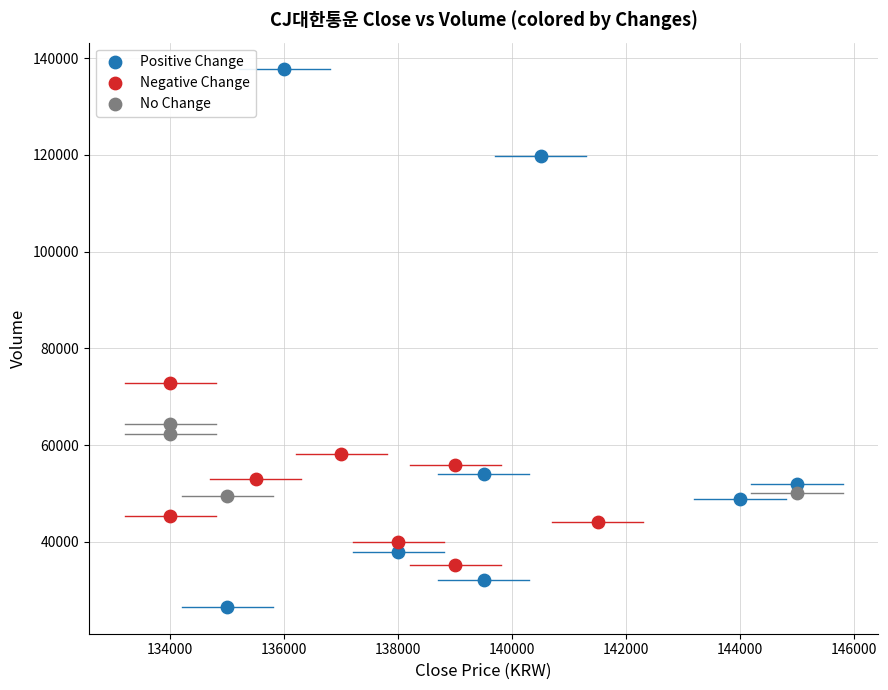

Which series contains the highest Y value?

Positive Change